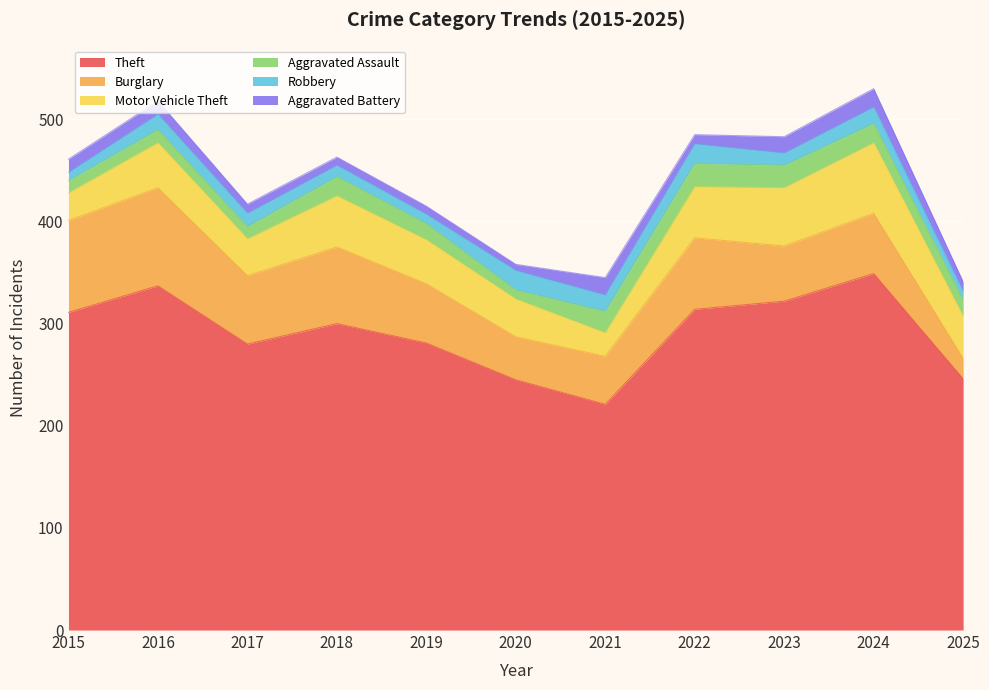

What is the spread (max minus min) of values at 2016?

324